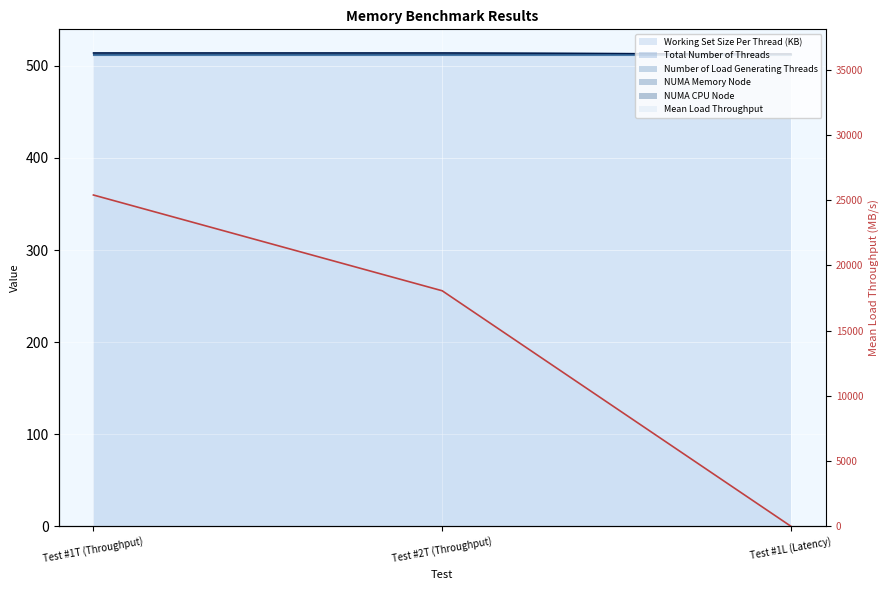

List the labels in order of value, smallest first.

Test #1L (Latency), Test #2T (Throughput), Test #1T (Throughput)